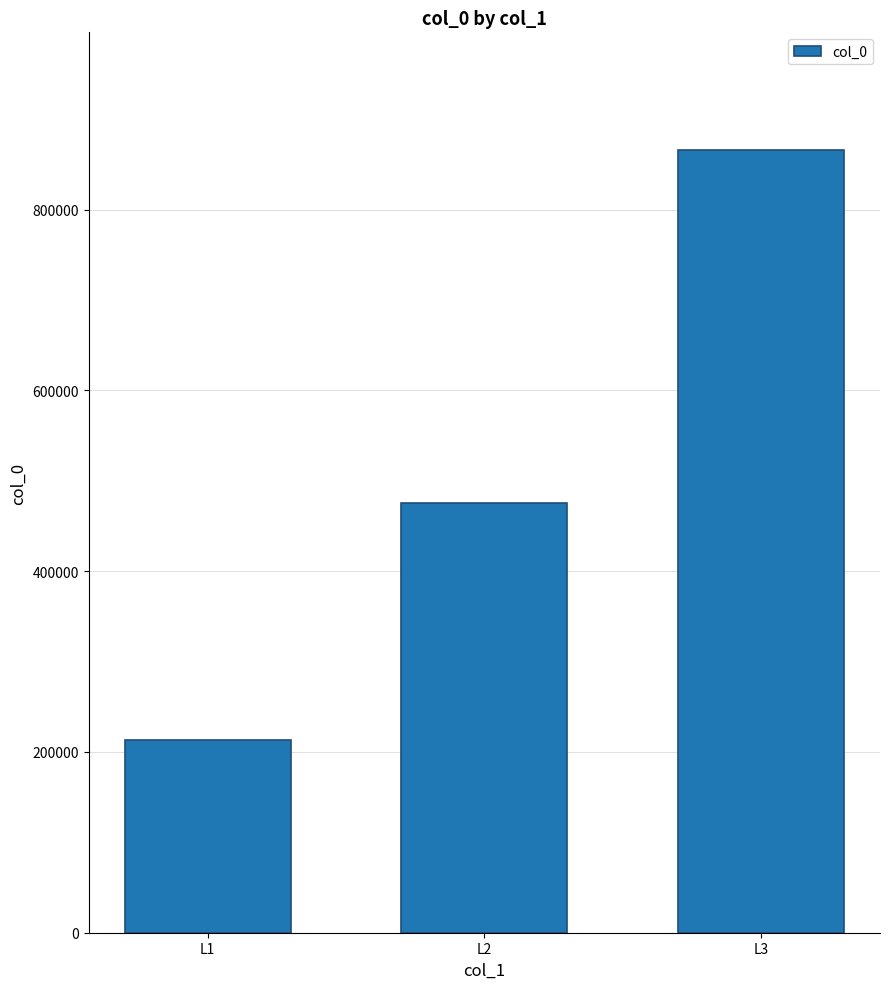

What is the difference between the values at L2 and L3?

391284